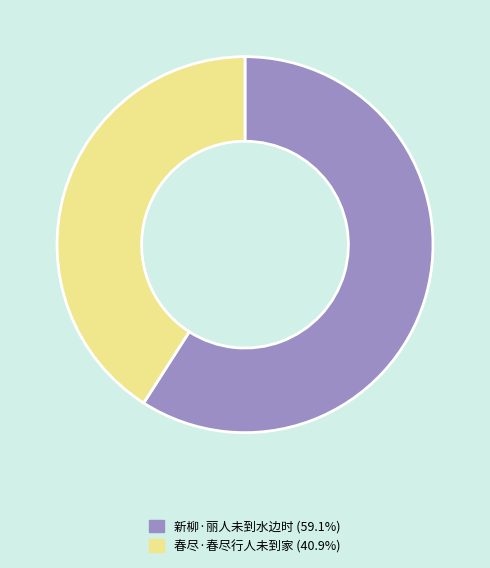

Is it true that 新柳·丽人未到水边时 is 59% of the pie?

True